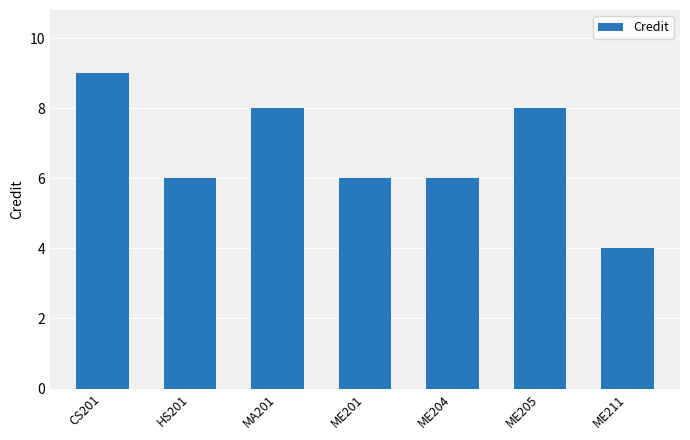

What is the difference between the maximum and minimum values?

5